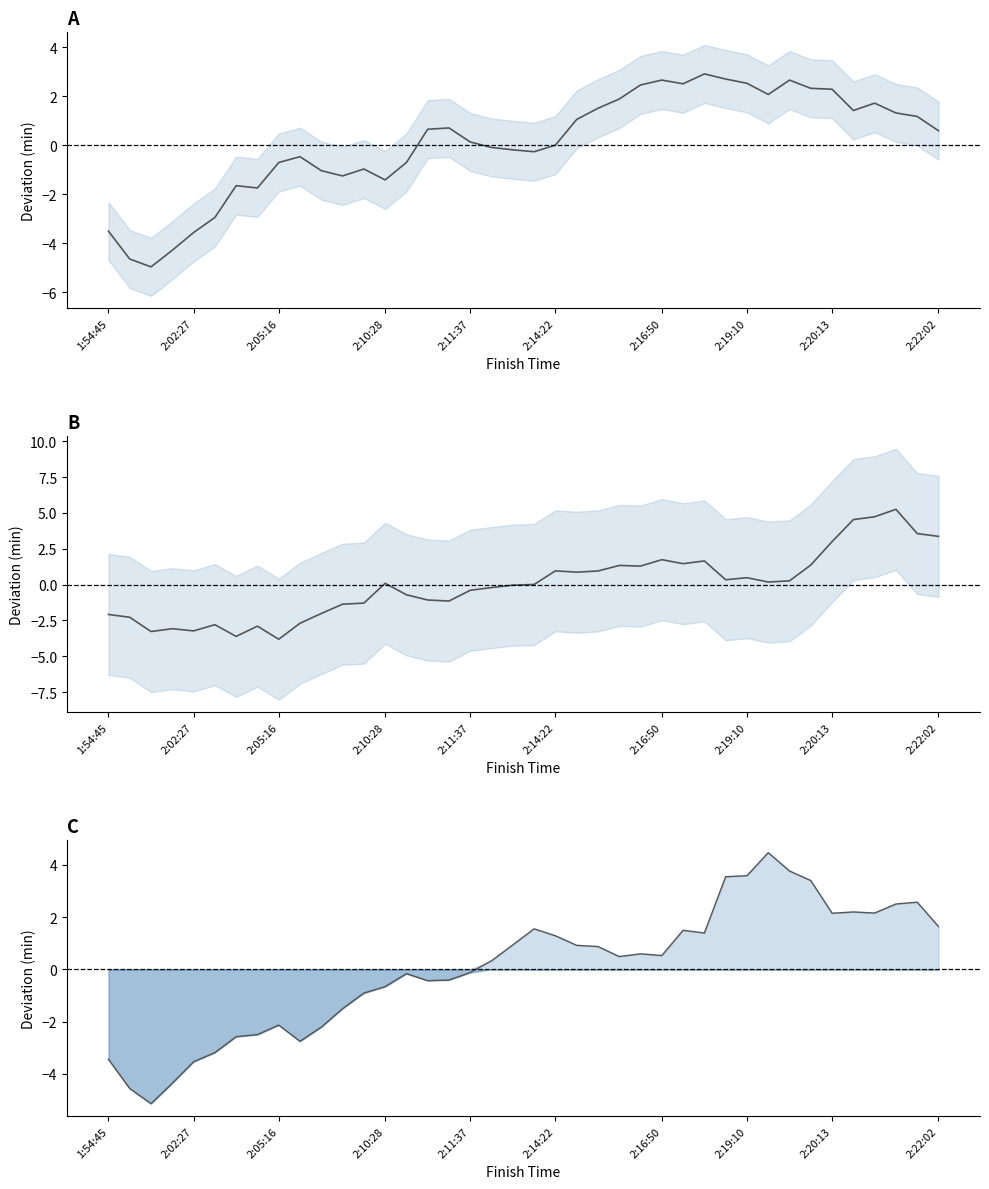

What is the maximum value for Bike deviation?

5.3